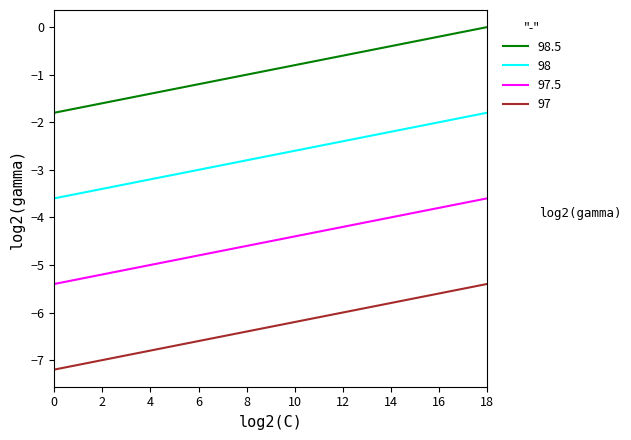

True or false: 98 and 98.5 intersect in this chart.

False